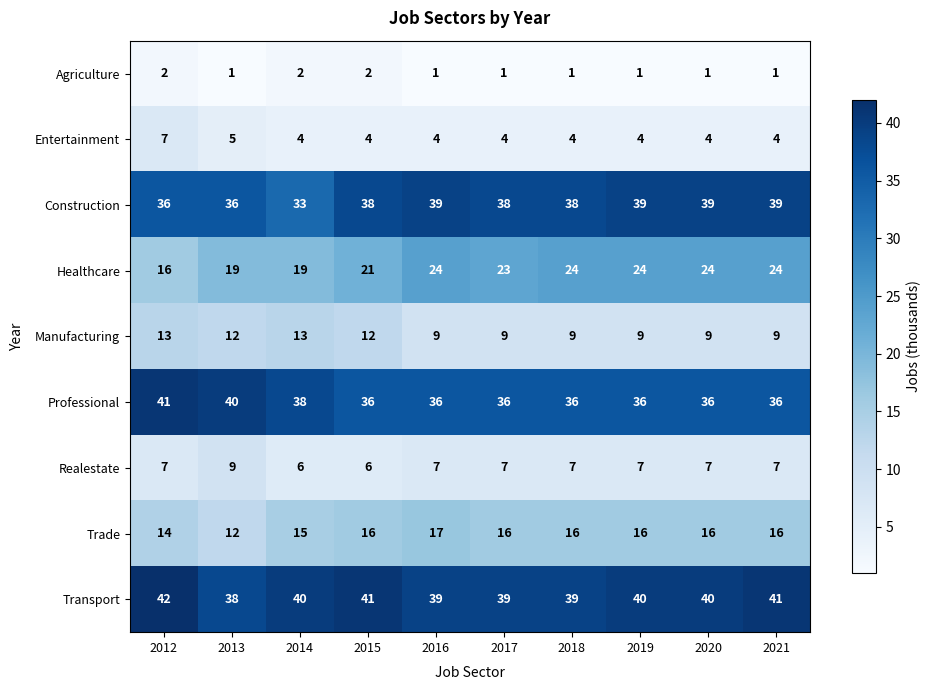

The value of Agriculture at 2021 is 2. True or false?

False